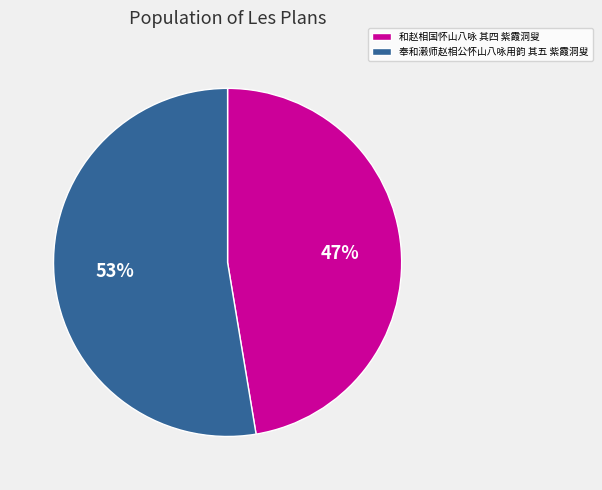

Rank the categories by value from highest to lowest.

奉和濲师赵相公怀山八咏用韵 其五 紫霞洞叟, 和赵相国怀山八咏 其四 紫霞洞叟